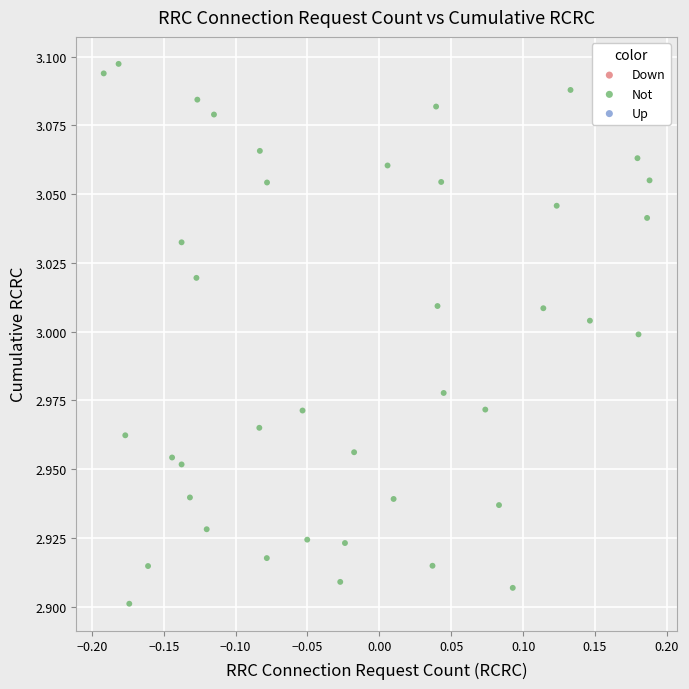

What is the range of X values (max minus min)?

0.4